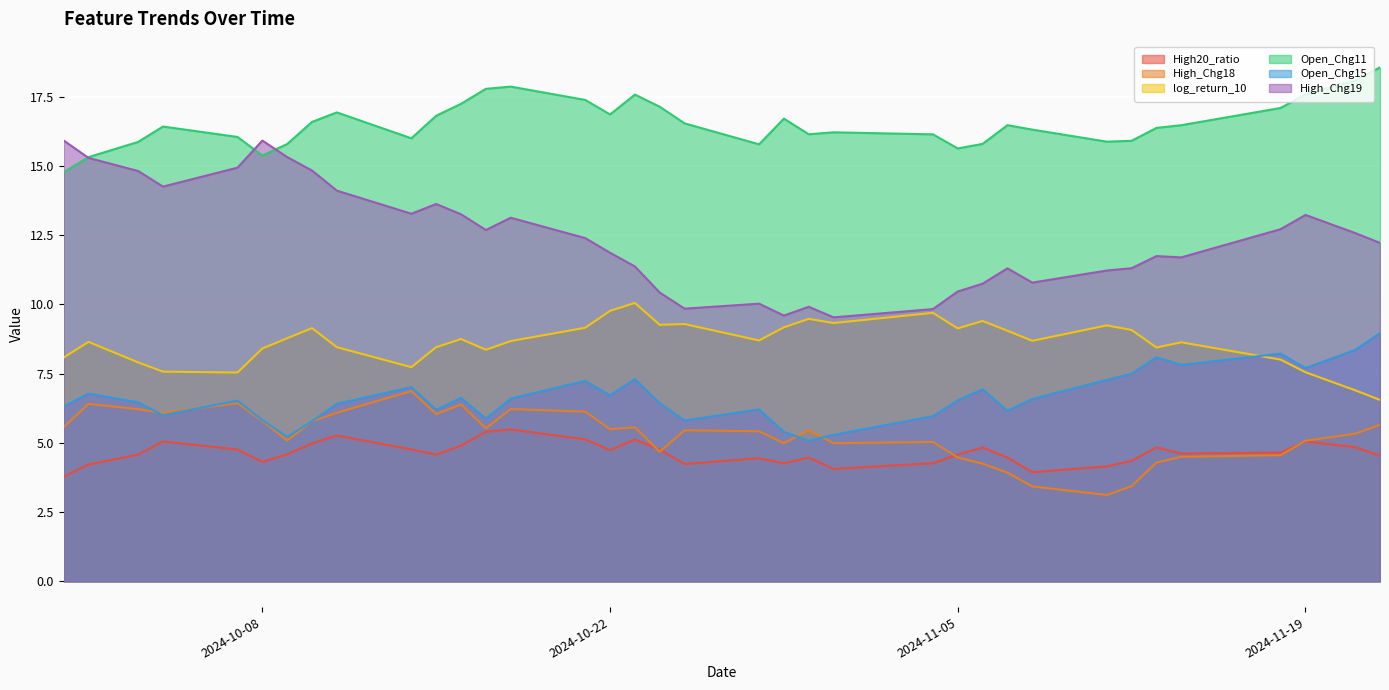

In High_Chg18, how many points are lower than both neighbors (excluding endpoints)?

9